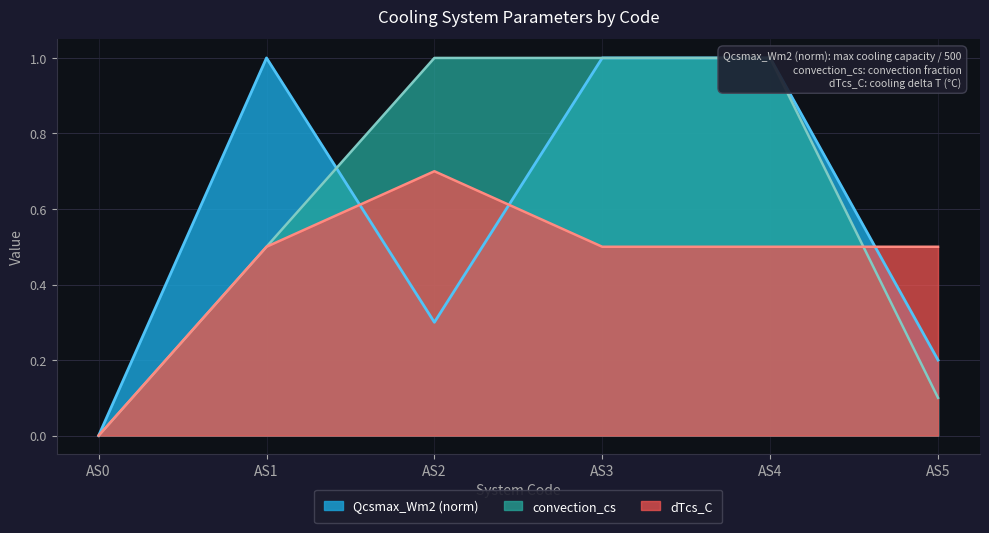

Between AS2 and AS4, which series saw the biggest shift?

Qcsmax_Wm2